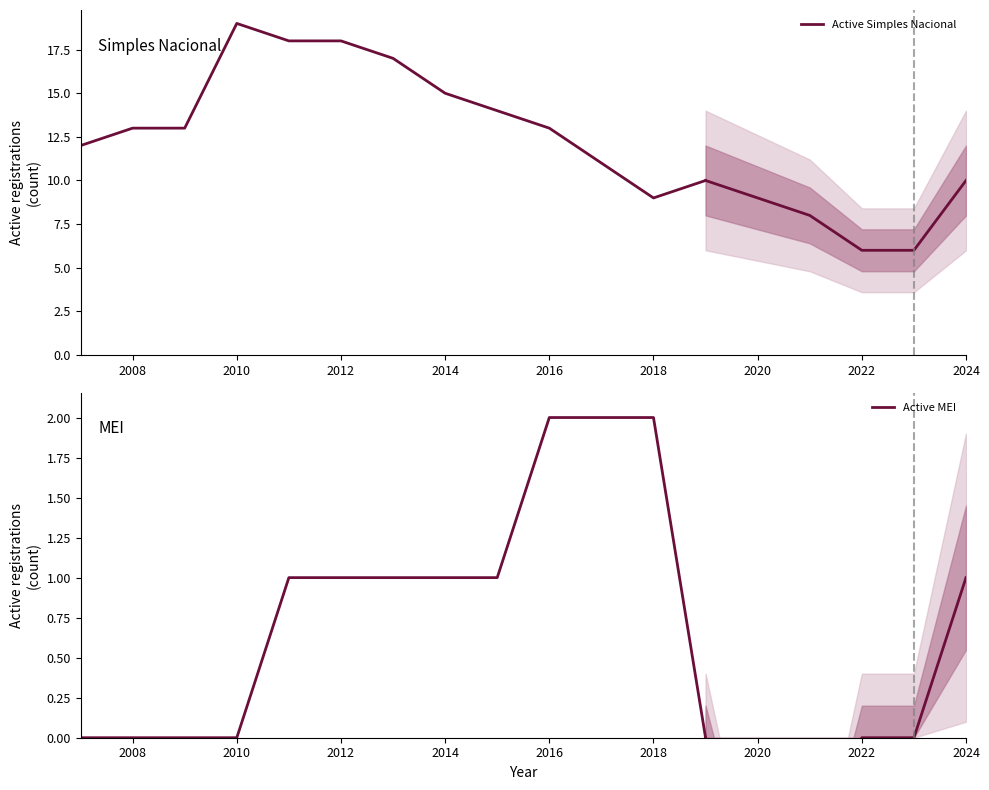

The Active MEI series shows 3 at 2016. True or false?

False